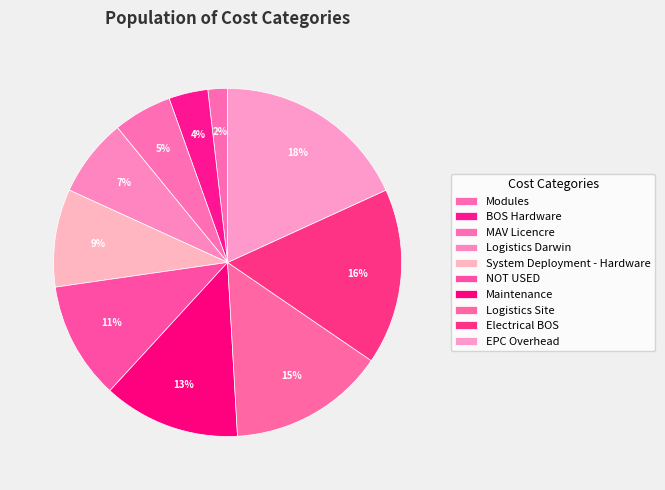

Is there any slice that represents more than half of the pie?

No